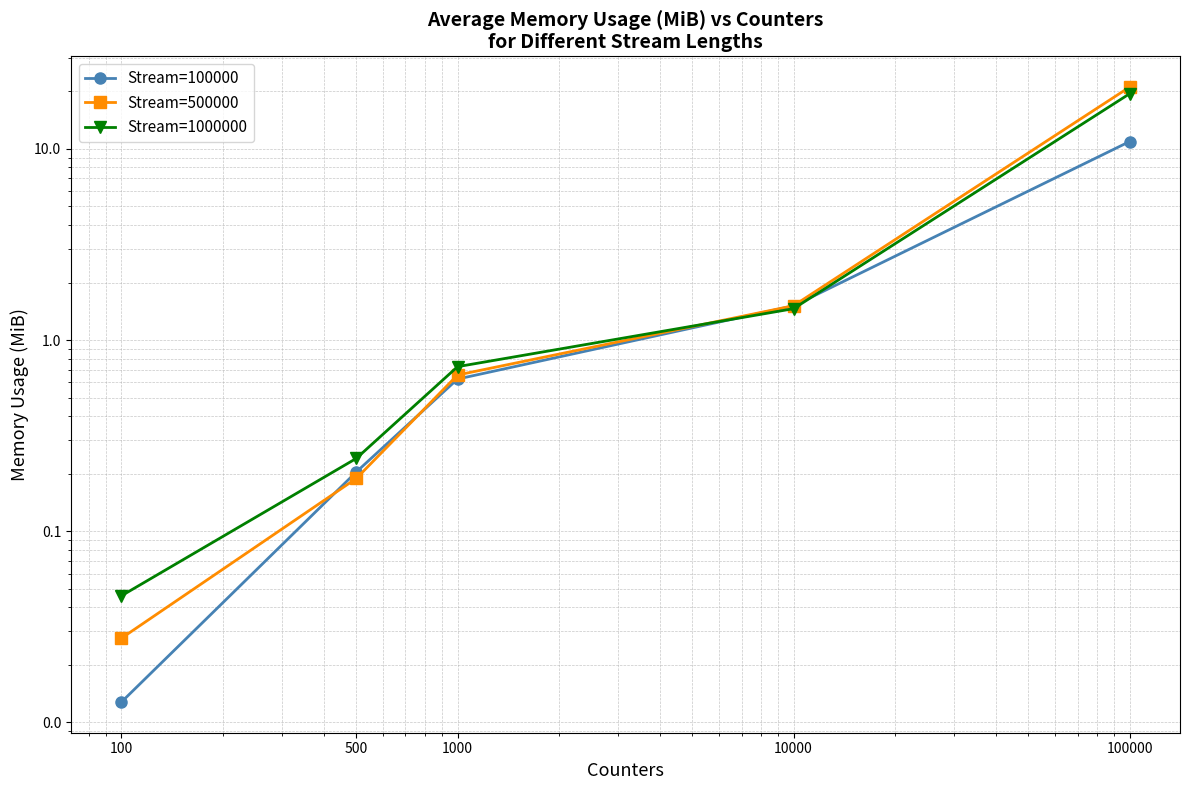

What is the difference between the highest and lowest values at 1000?

0.1